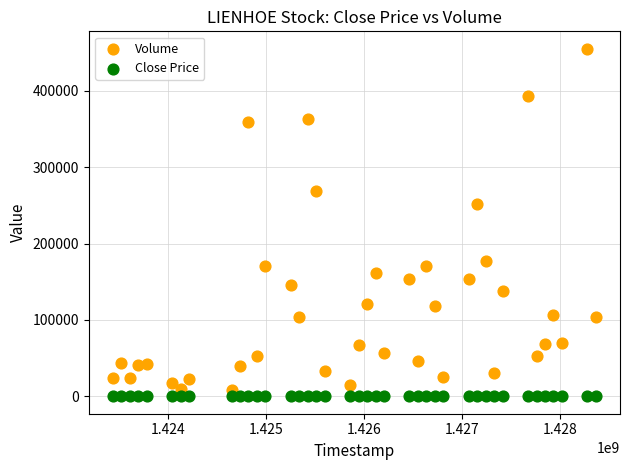

Across all data points, what is the range of Y values (max minus min)?

454999.7